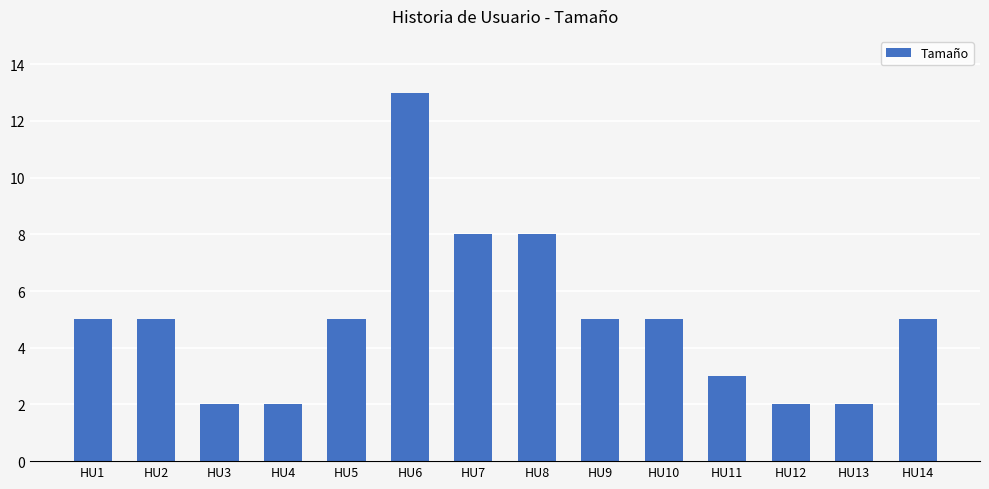

The value at HU13 is 2. True or false?

True